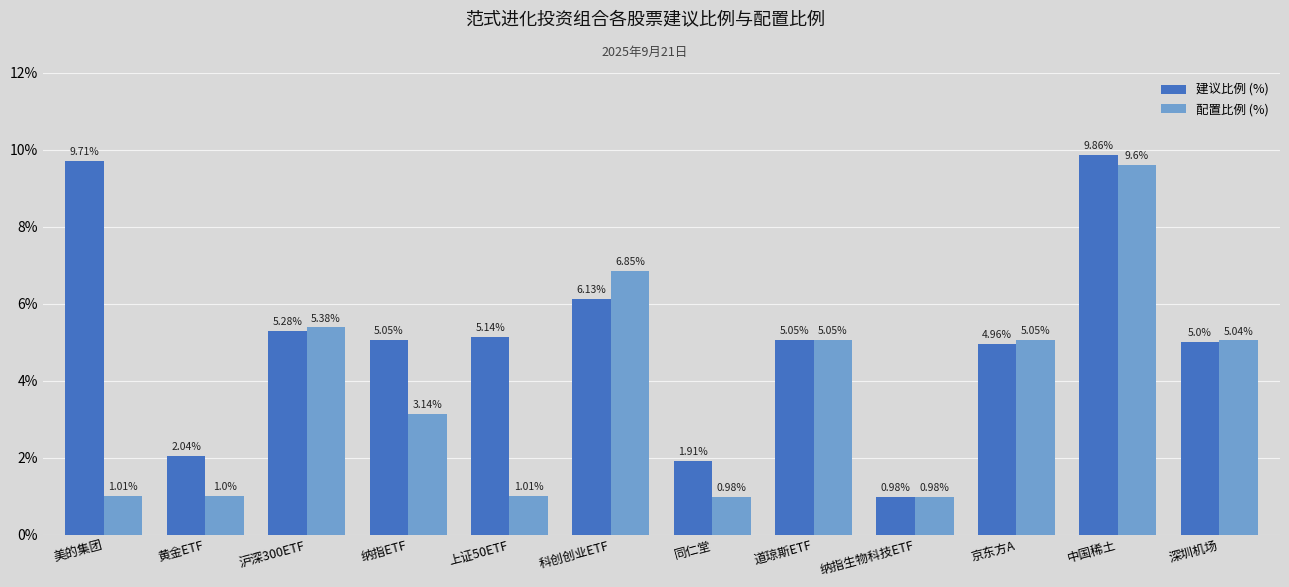

True or false: 建议比例 (%) has a value of 1.5 at 纳指生物科技ETF.

False